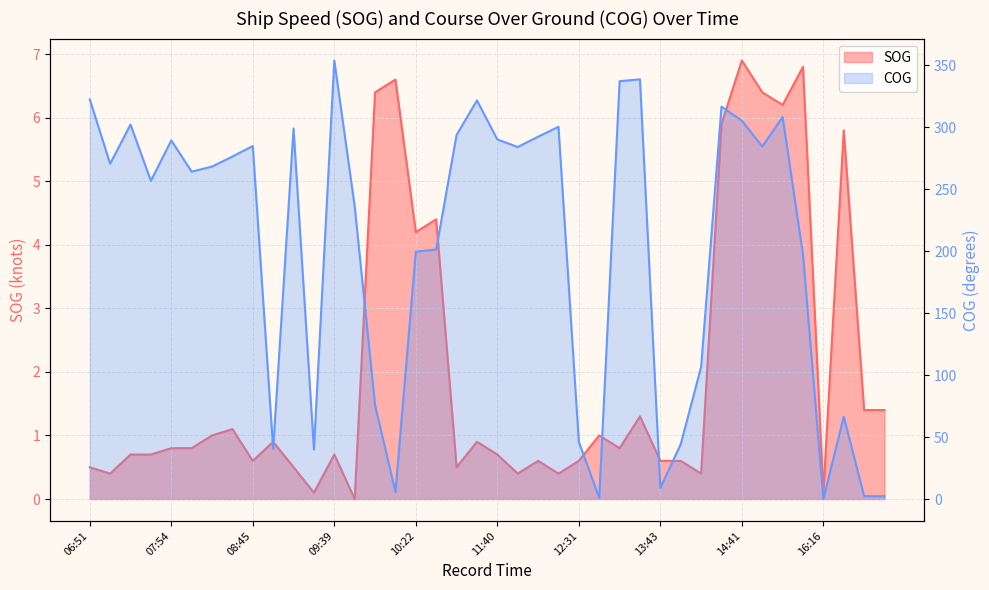

Where is the first local maximum for SOG?

08:30